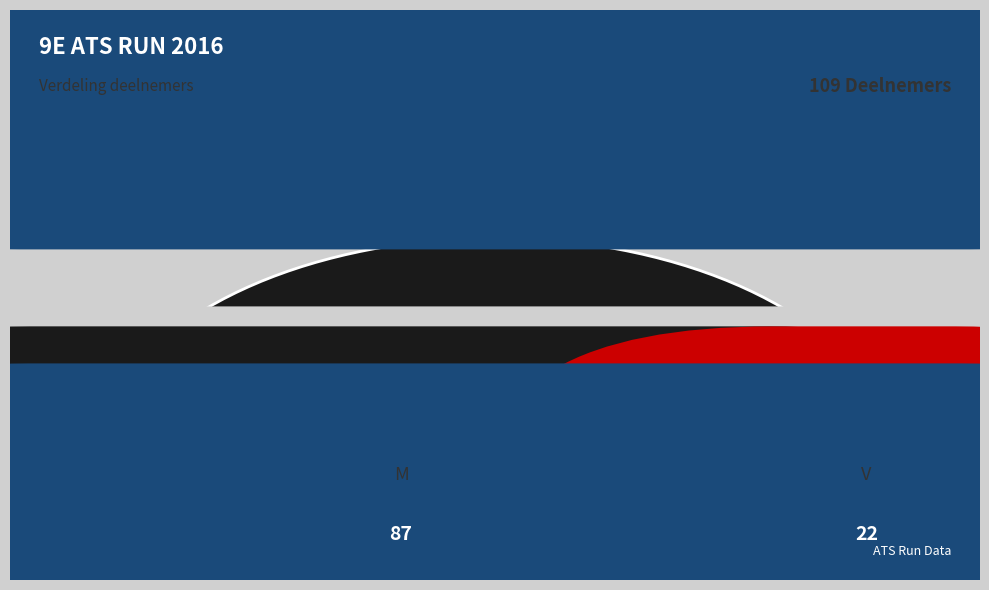

Between M and V, which is larger?

M